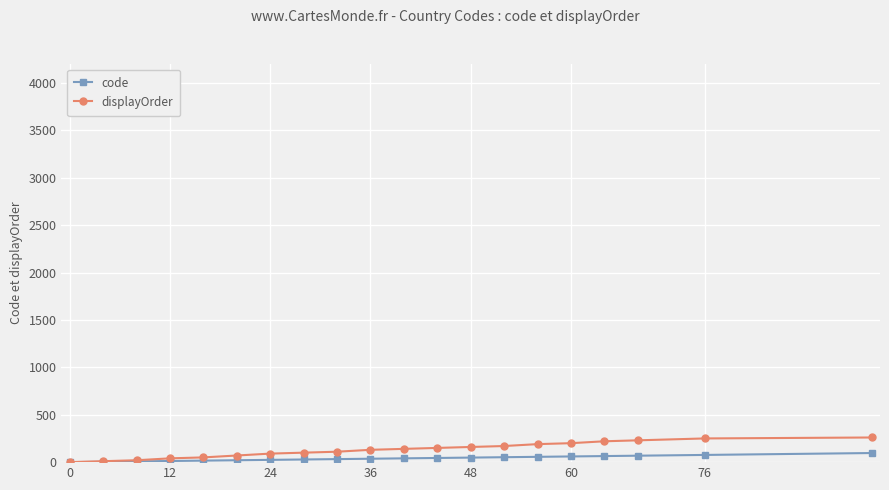

What is the highest value of the displayOrder series?

260